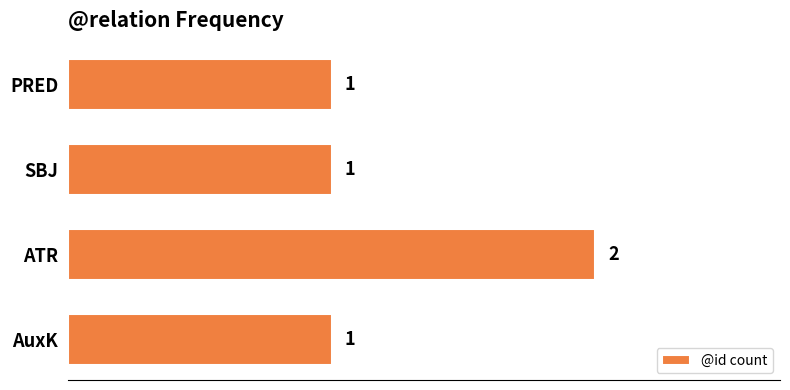

Is it true that the value at AuxK is 0?

False